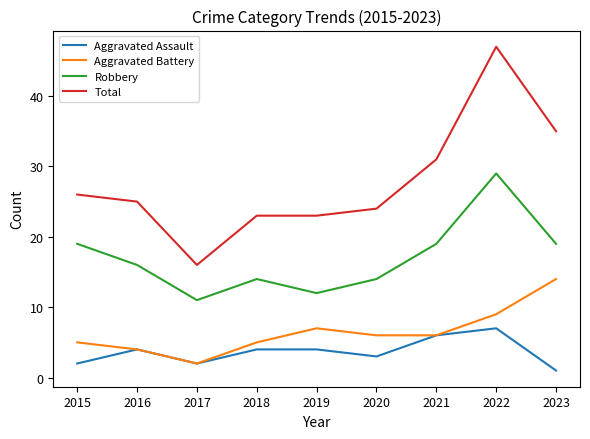

Which label corresponds to the largest value in the chart?

2022